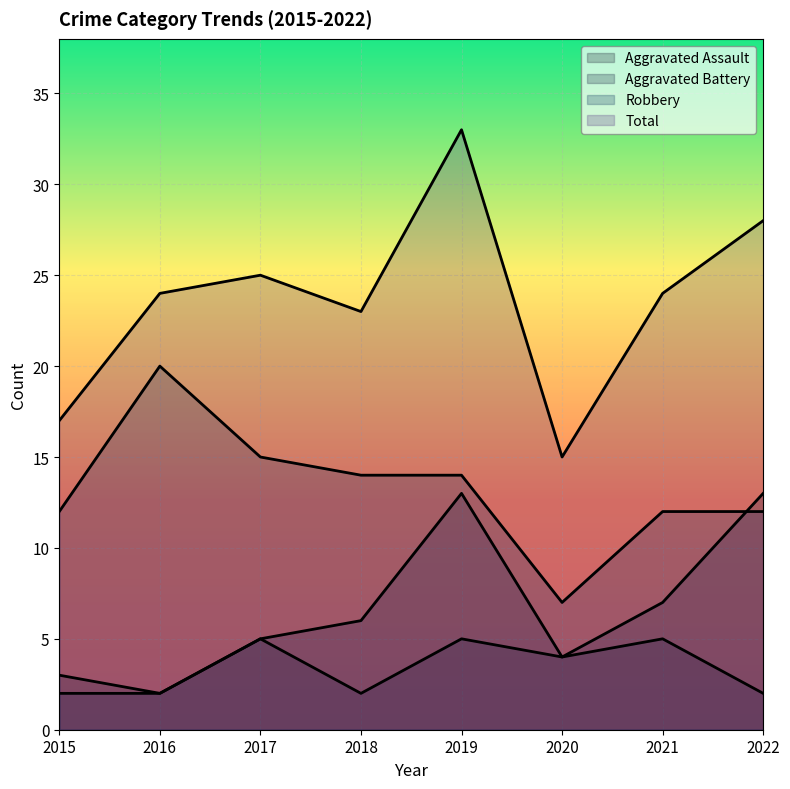

What is the total value across all series at 2016?

48